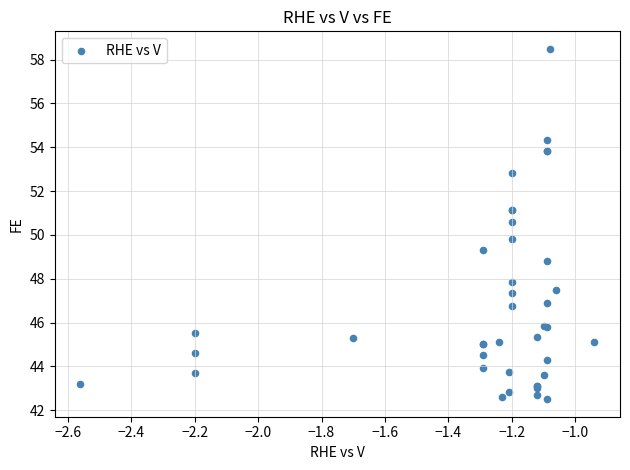

What Y value in the scatter plot is closest to 50?

49.8